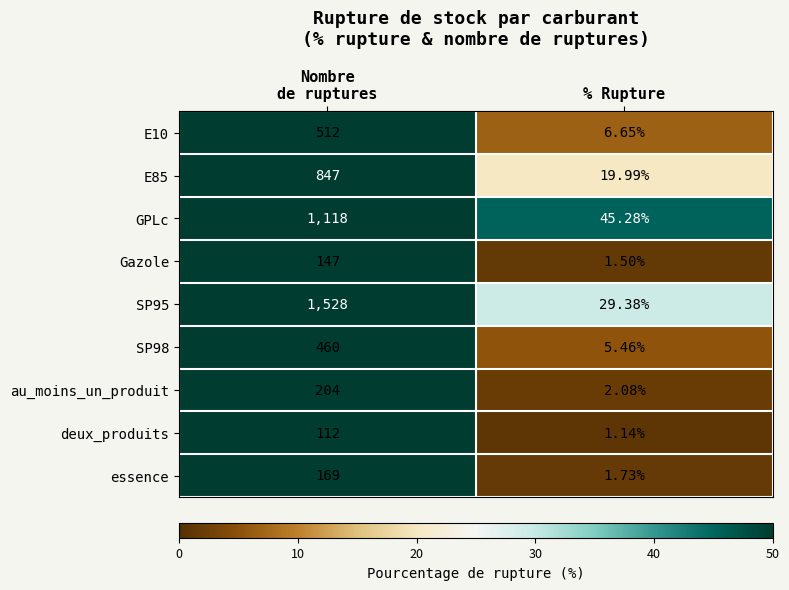

At which category is the sum across all series the highest?

Nombre
de ruptures